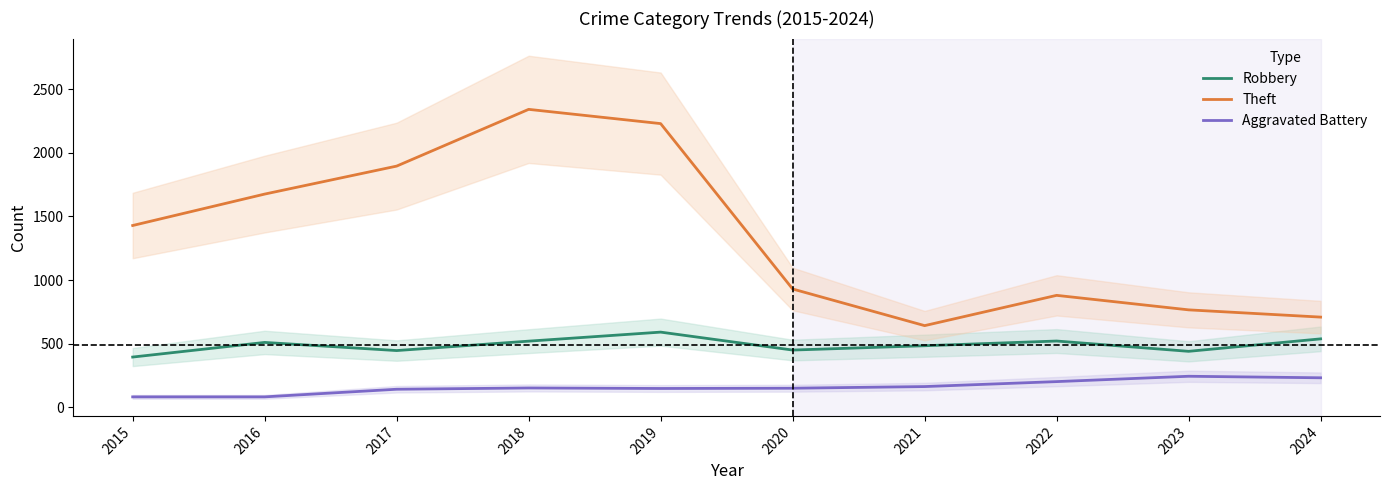

Rank the categories by Theft value from lowest to highest.

2021, 2024, 2023, 2022, 2020, 2015, 2016, 2017, 2019, 2018